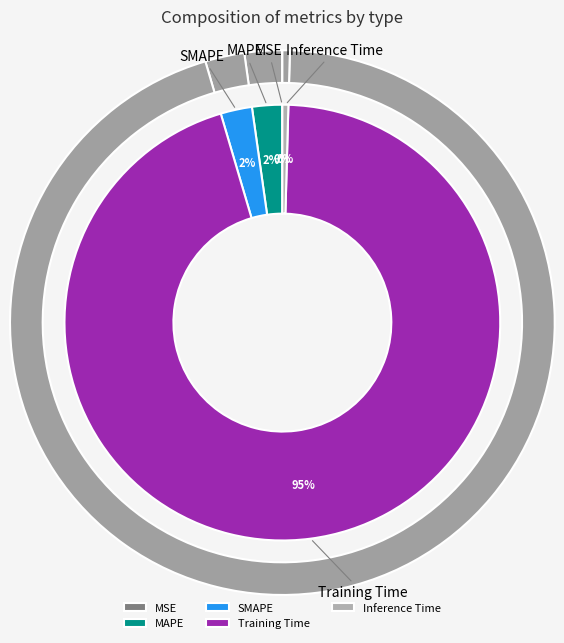

The Training Time slice represents 95% of the pie. True or false?

True